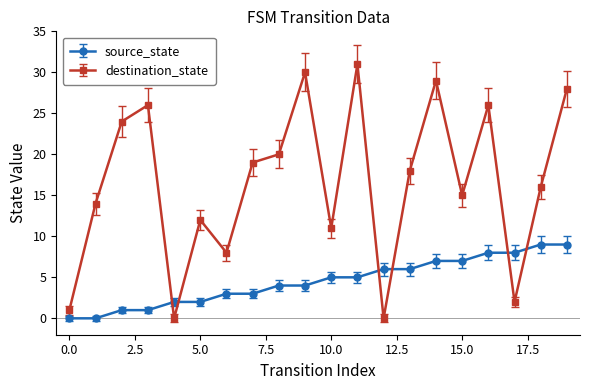

After their last crossing, which series has the higher values: source_state or destination_state?

destination_state